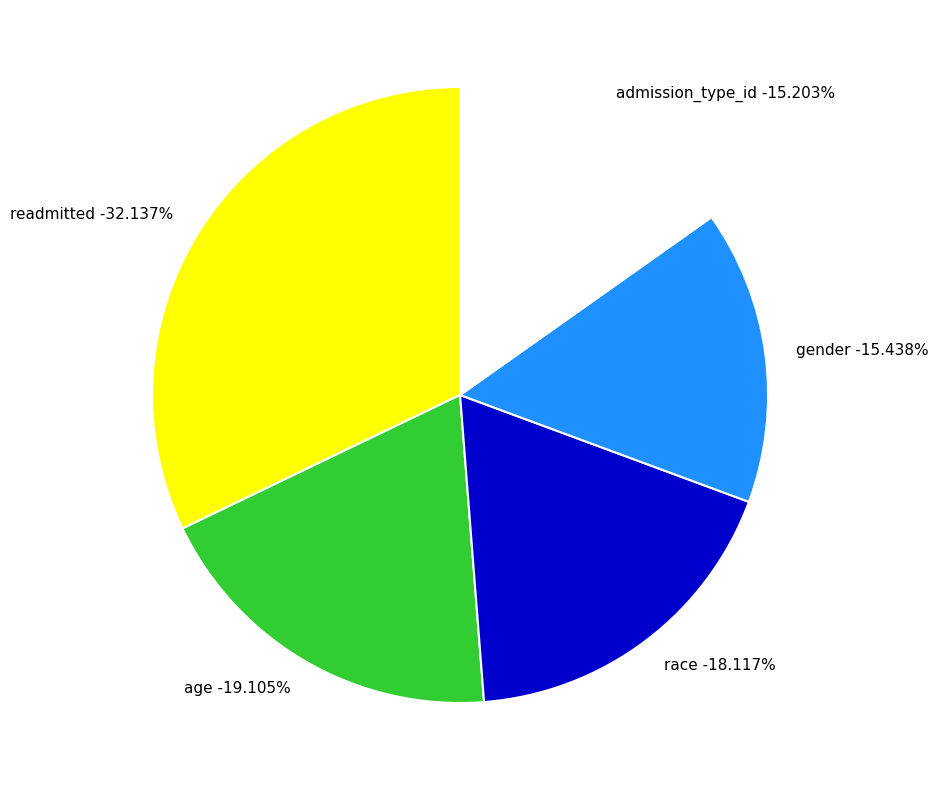

Which category has the smallest portion of the pie?

admission_type_id